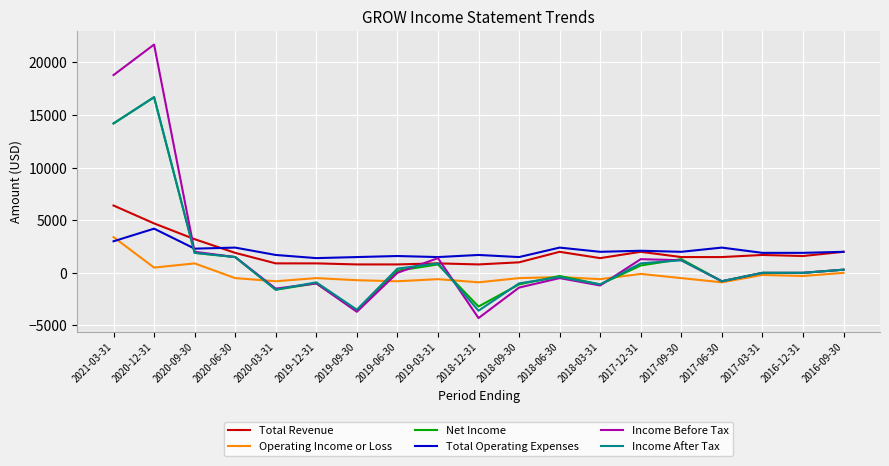

What is the average value of the Income Before Tax series?

1779